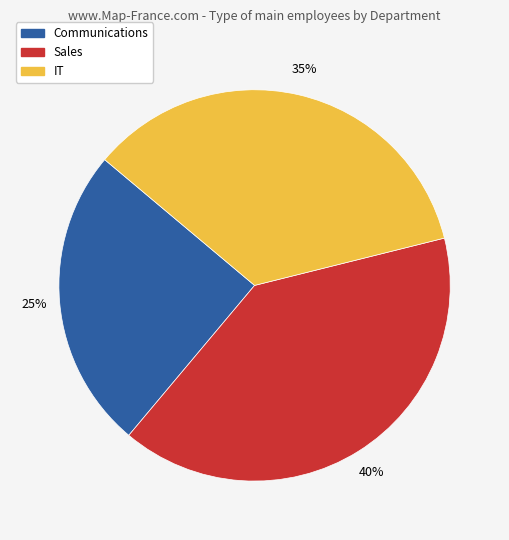

Count the number of slices in the pie.

3